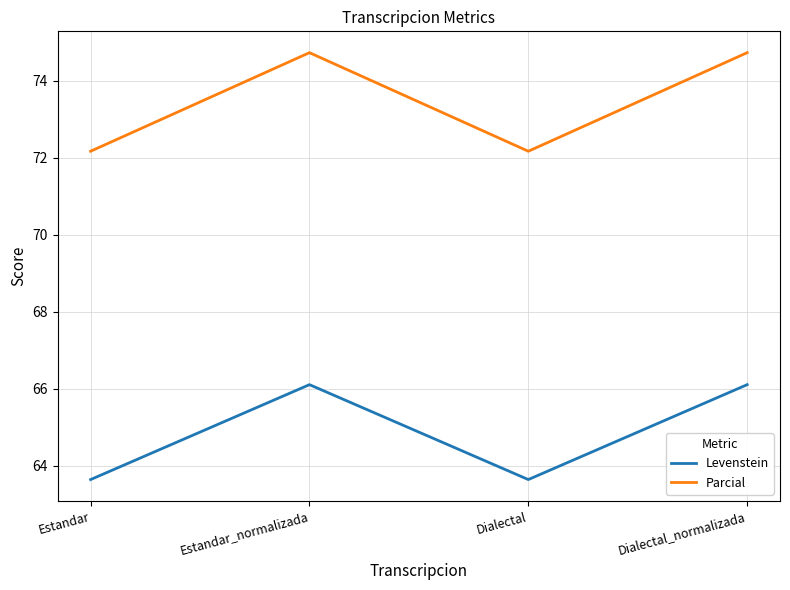

True or false: Parcial and Levenstein intersect in this chart.

False